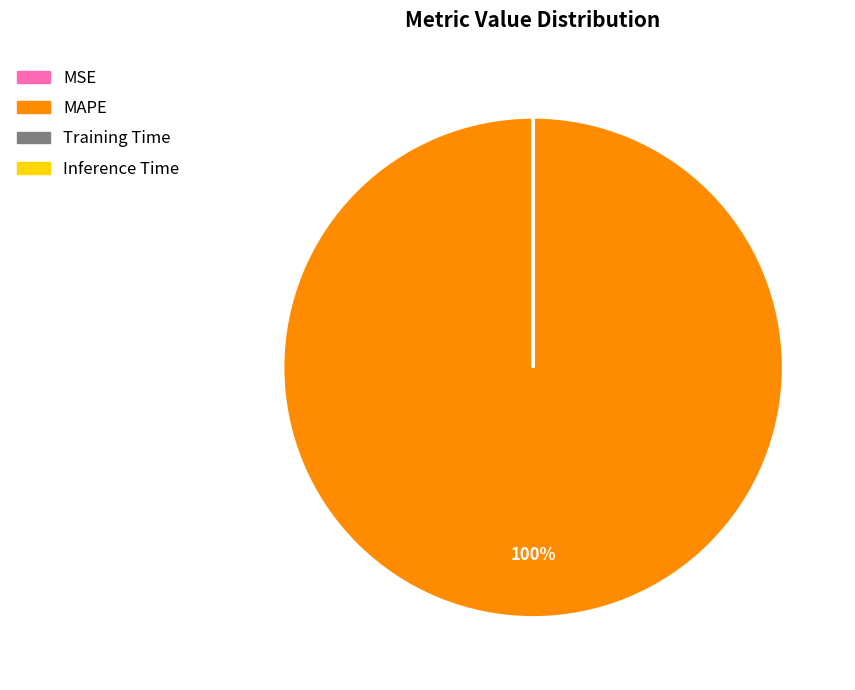

Which slice represents more than half of the pie?

MAPE